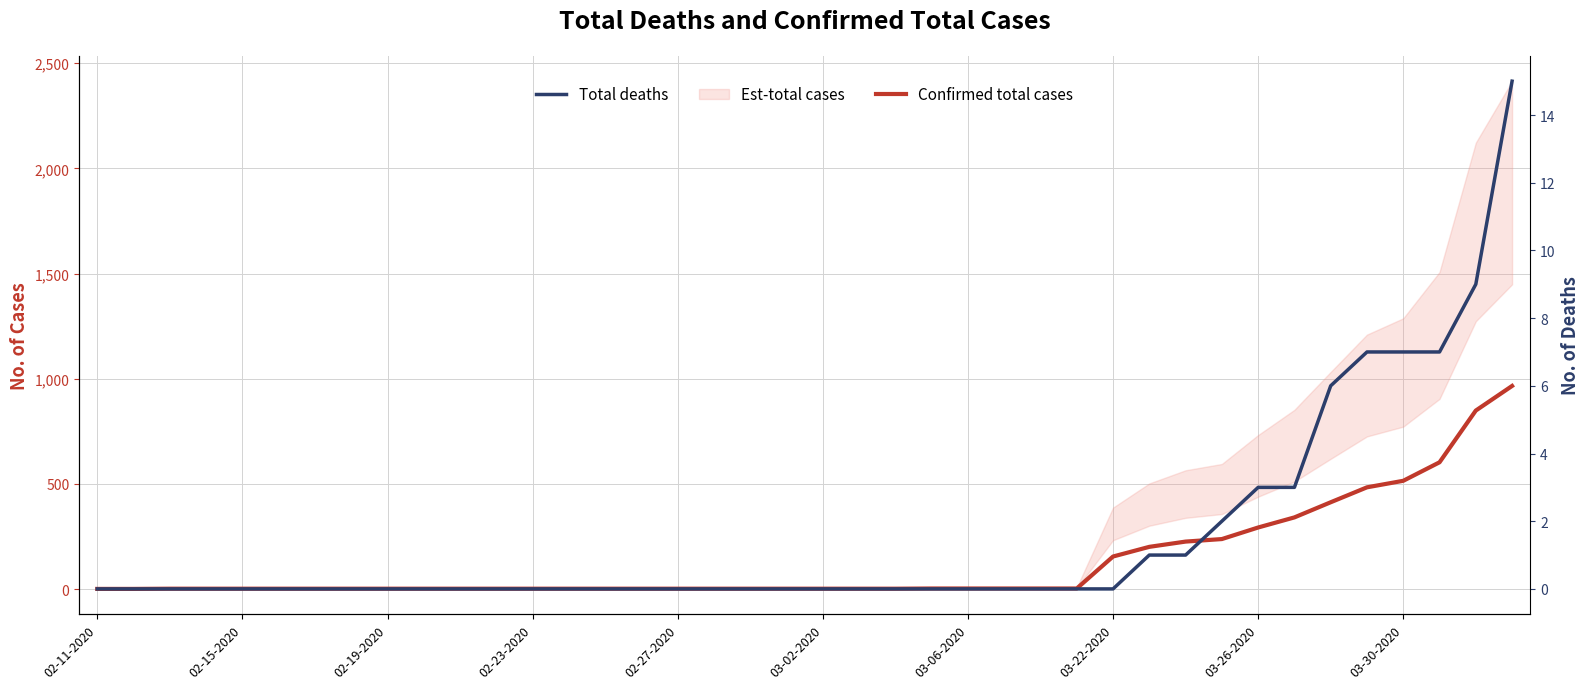

True or false: Total deaths has more than 2 points higher than both neighbors.

False